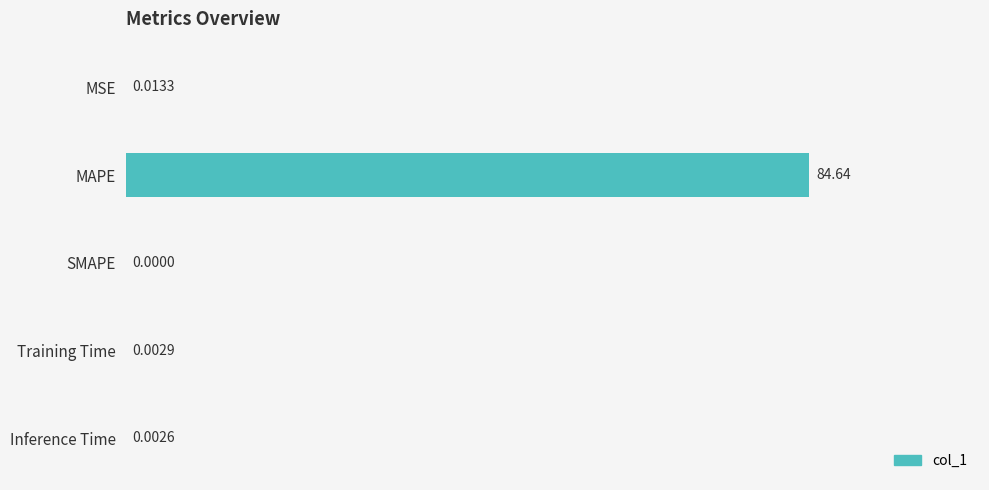

Are the bars horizontal?

Yes